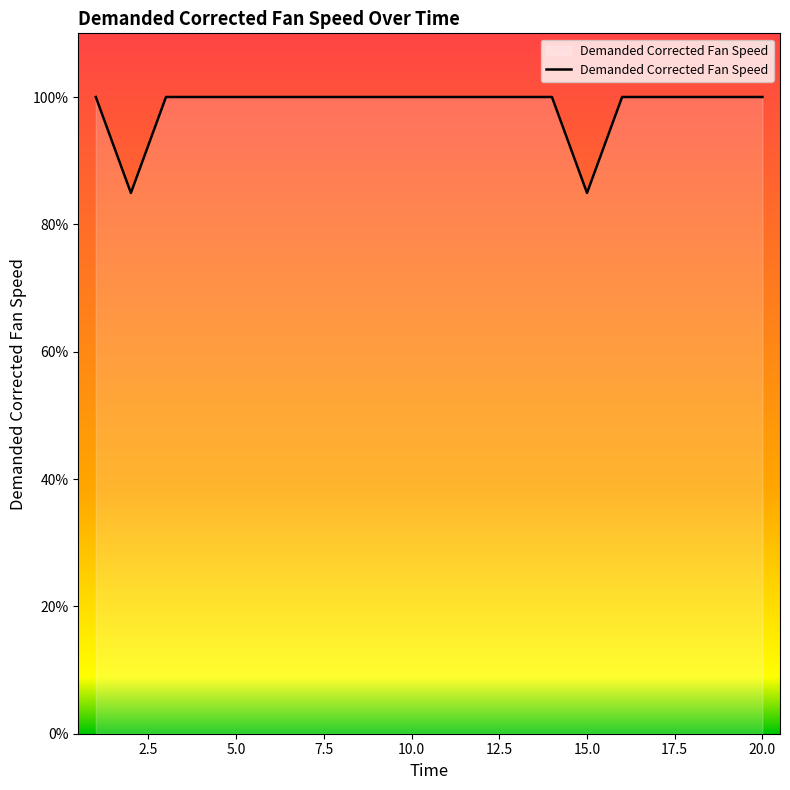

What is the smallest value displayed?

84.9